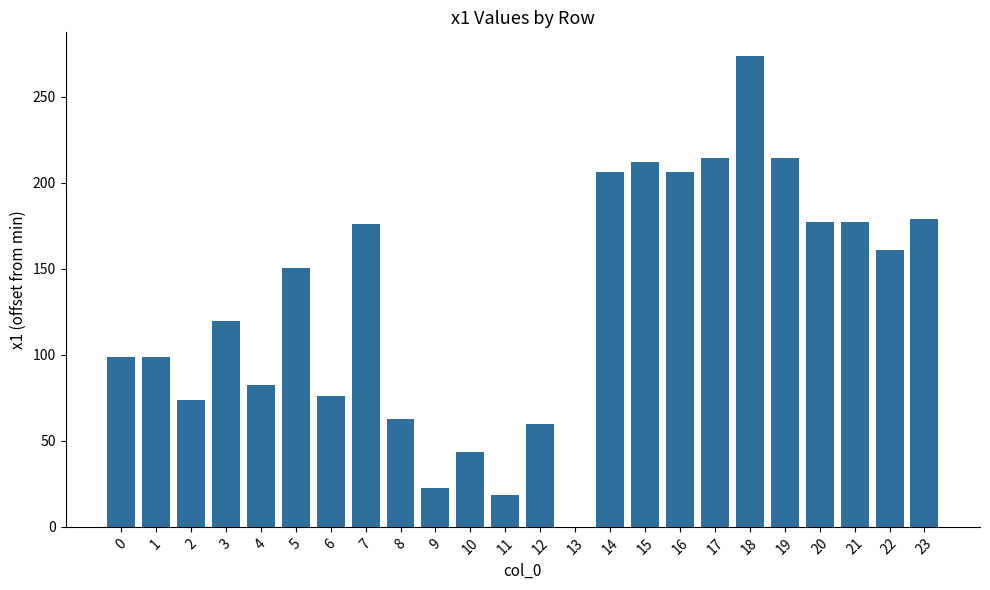

How many values exceed 150?

12